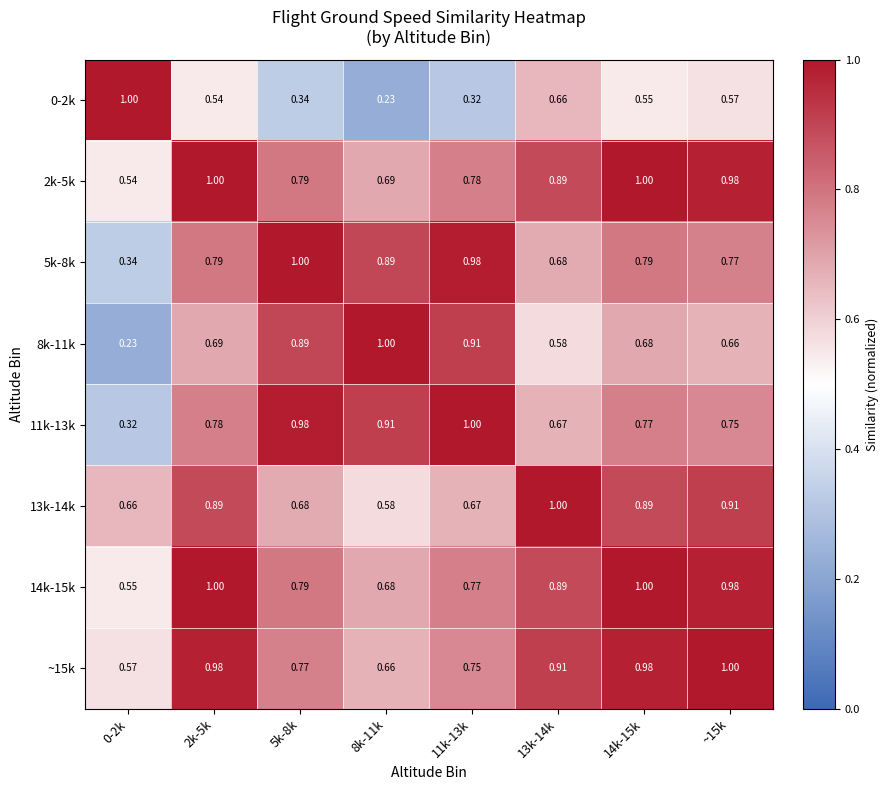

Is the value of 13k-14k at 11k-13k greater than the value of 2k-5k at 13k-14k?

No